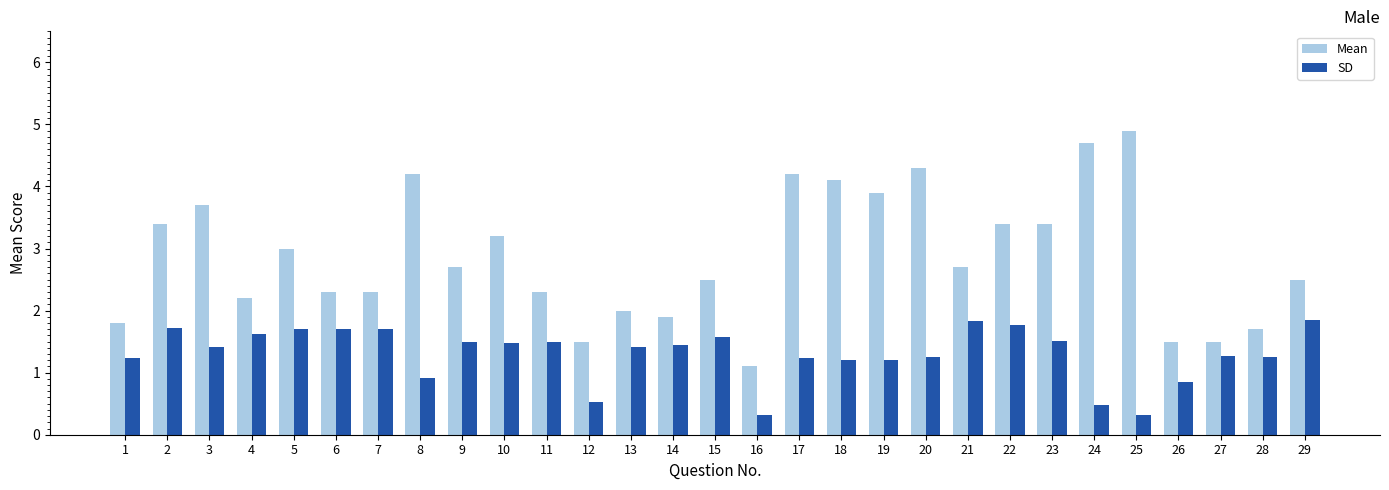

What is the difference between the maximum and minimum values in the Mean series?

3.8